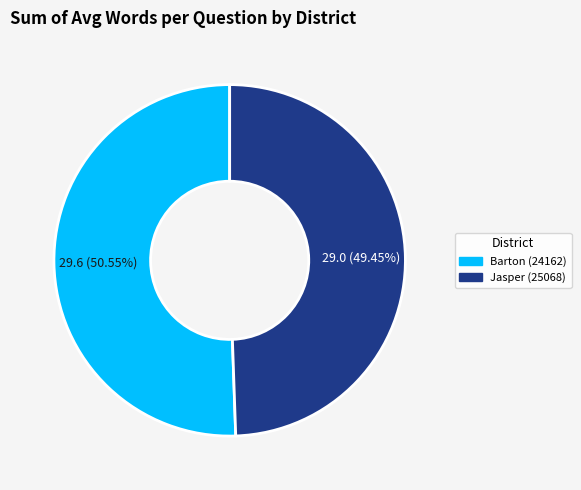

The Barton (24162) slice represents 51% of the pie. True or false?

True